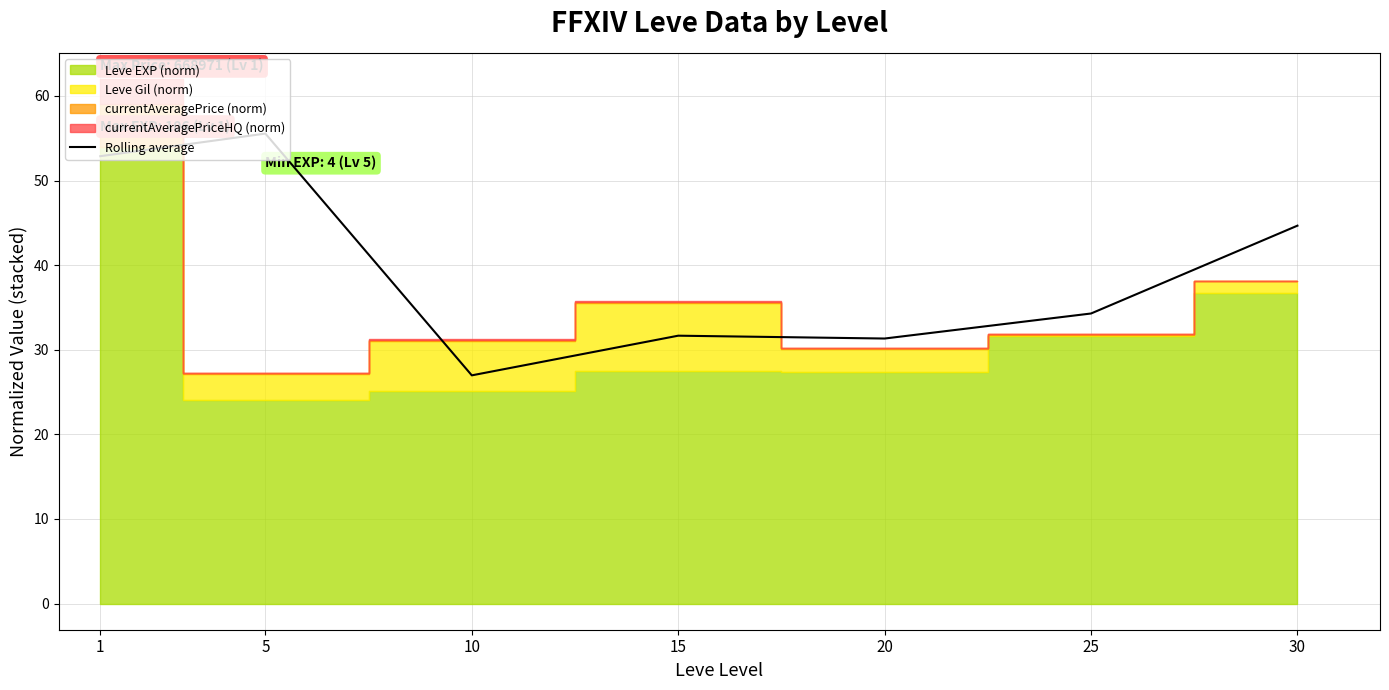

Does the chart display data point markers on the line(s)?

No